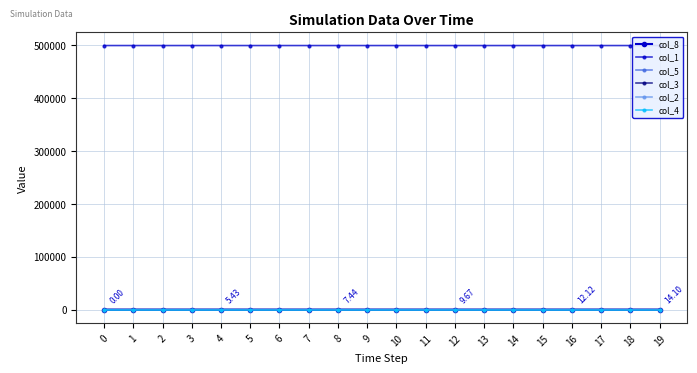

What are all the series names shown in the legend?

col_8, col_1, col_5, col_3, col_2, col_4